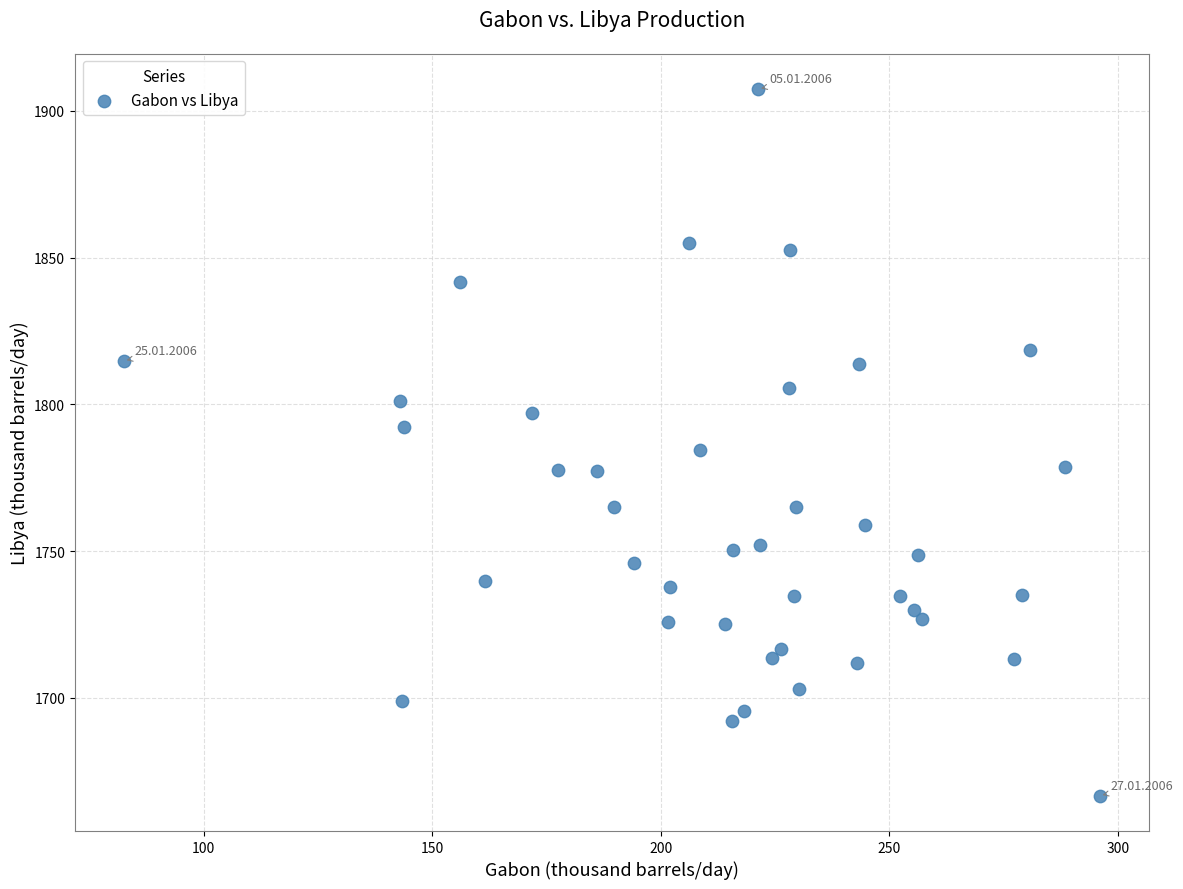

What is the range of X values (max minus min)?

213.5